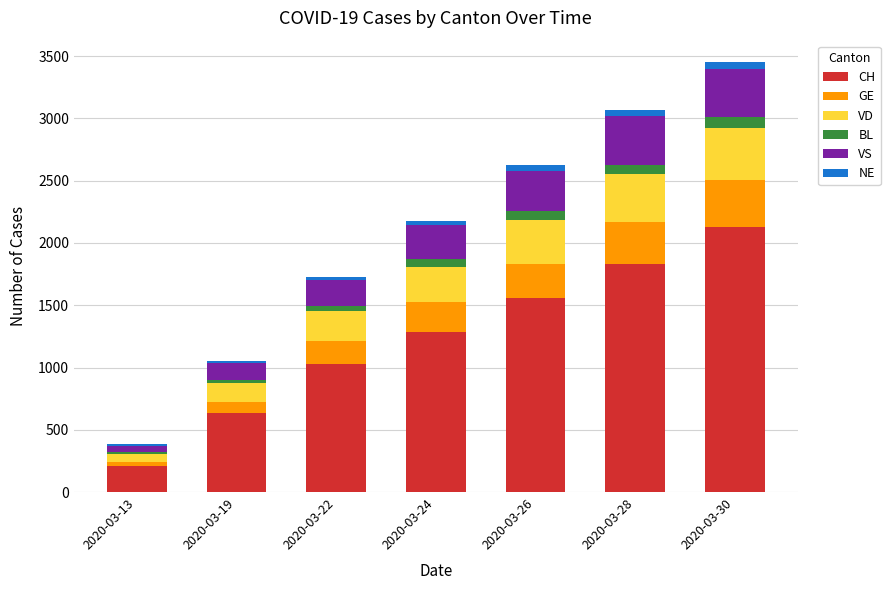

Which category has the highest value in the CH series?

2020-03-30